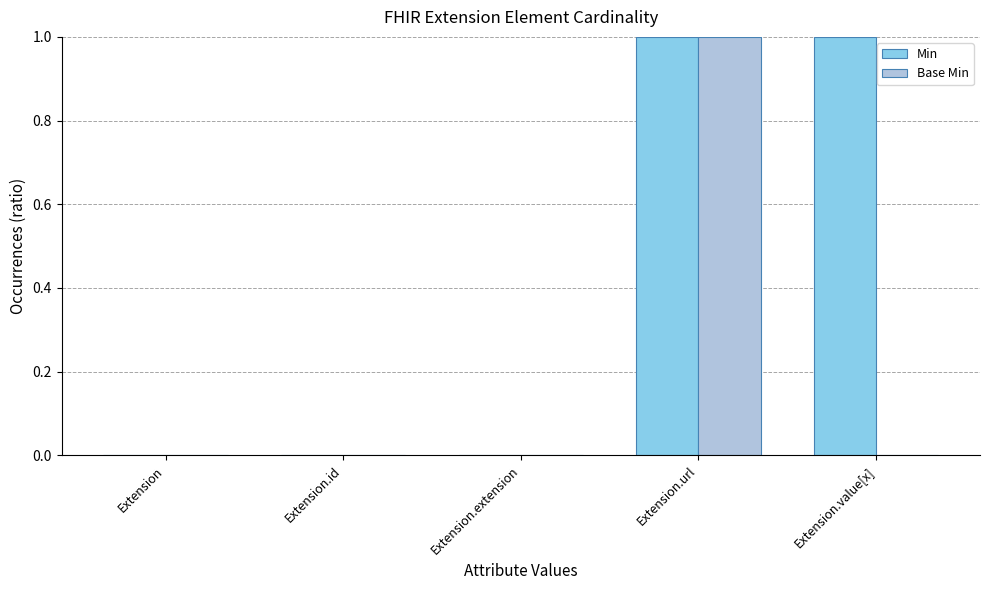

How many series are shown in this chart?

2